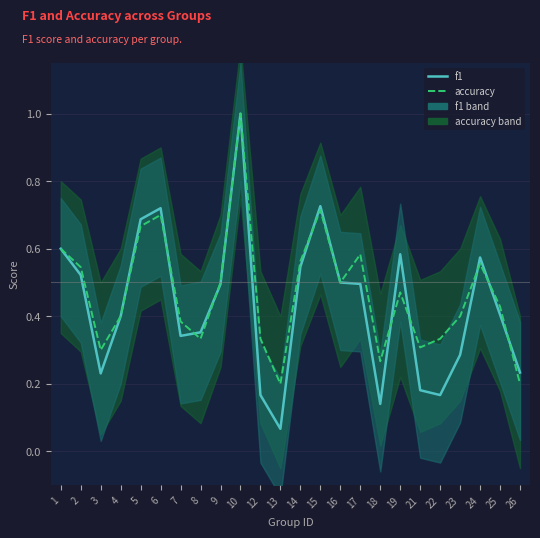

Reading right to left, list all the values displayed in this chart.

f1: 0.2	0.4	0.6	0.3	0.2	0.2	0.6	0.1	0.5	0.5	0.7	0.5	0.1	0.2	1.0	0.5	0.4	0.3	0.7	0.7	0.4	0.2	0.5	0.6
accuracy: 0.2	0.4	0.6	0.4	0.3	0.3	0.5	0.3	0.6	0.5	0.7	0.6	0.2	0.3	1.0	0.5	0.3	0.4	0.7	0.7	0.4	0.3	0.5	0.6